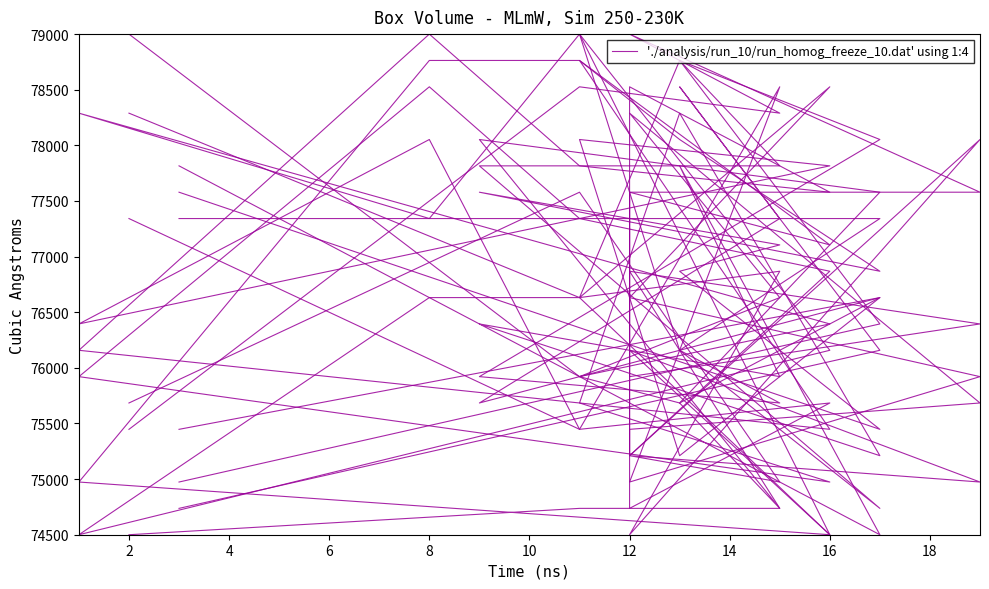

Where is the first local maximum?

2